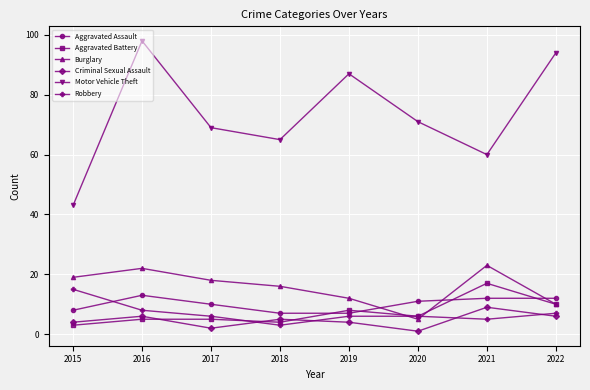

What is the highest value of the Burglary series?

23